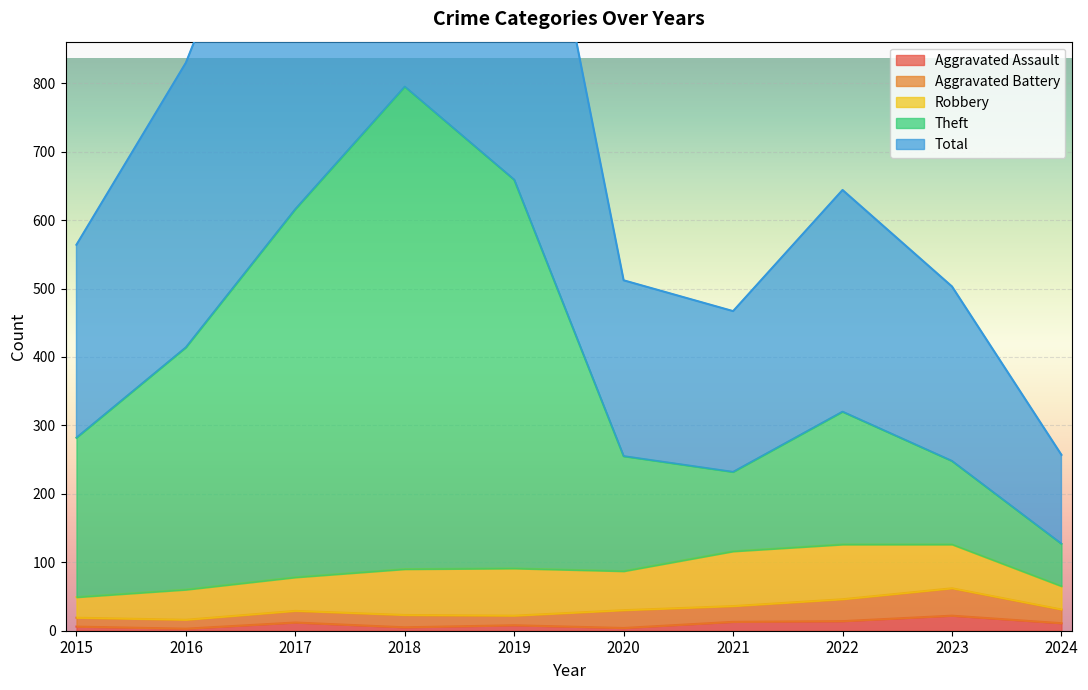

True or false: Theft has a value of 282 at 2015.

True